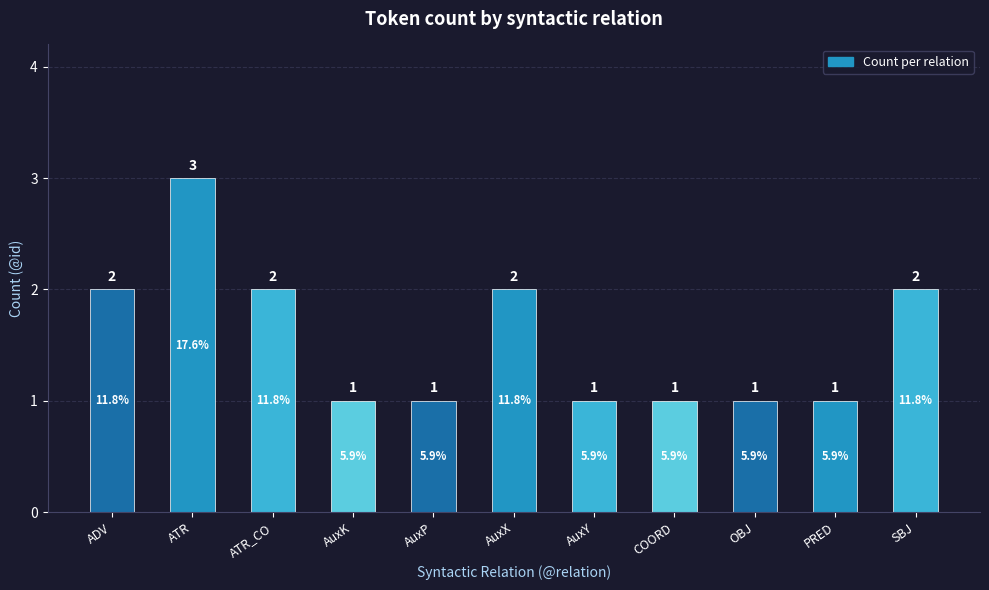

The value at AuxX is 1. True or false?

False